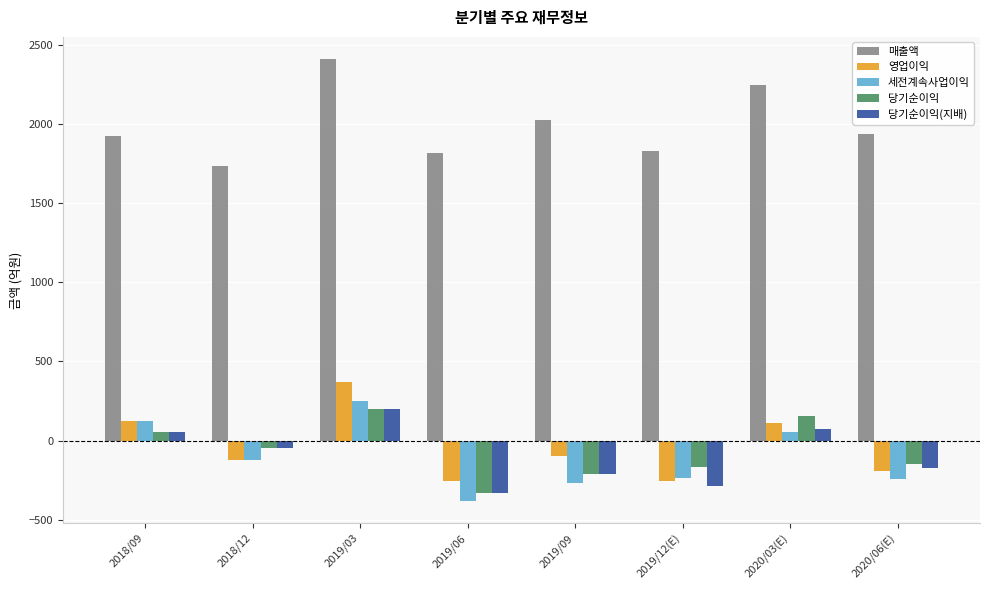

Which series has the largest range (max minus min)?

매출액